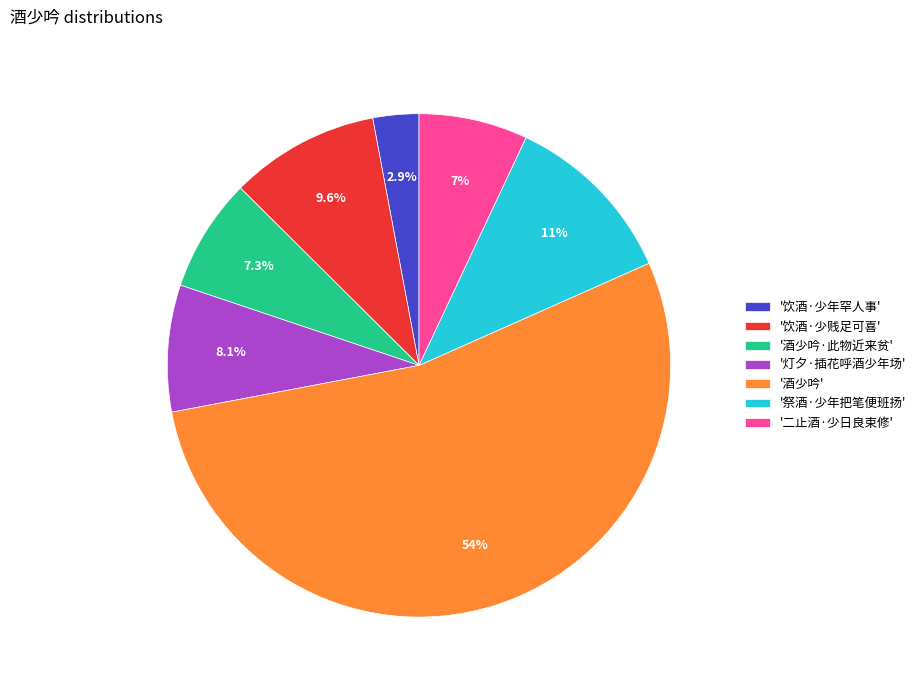

Between '饮酒·少贱足可喜' and '饮酒·少年罕人事', which is larger?

'饮酒·少贱足可喜'